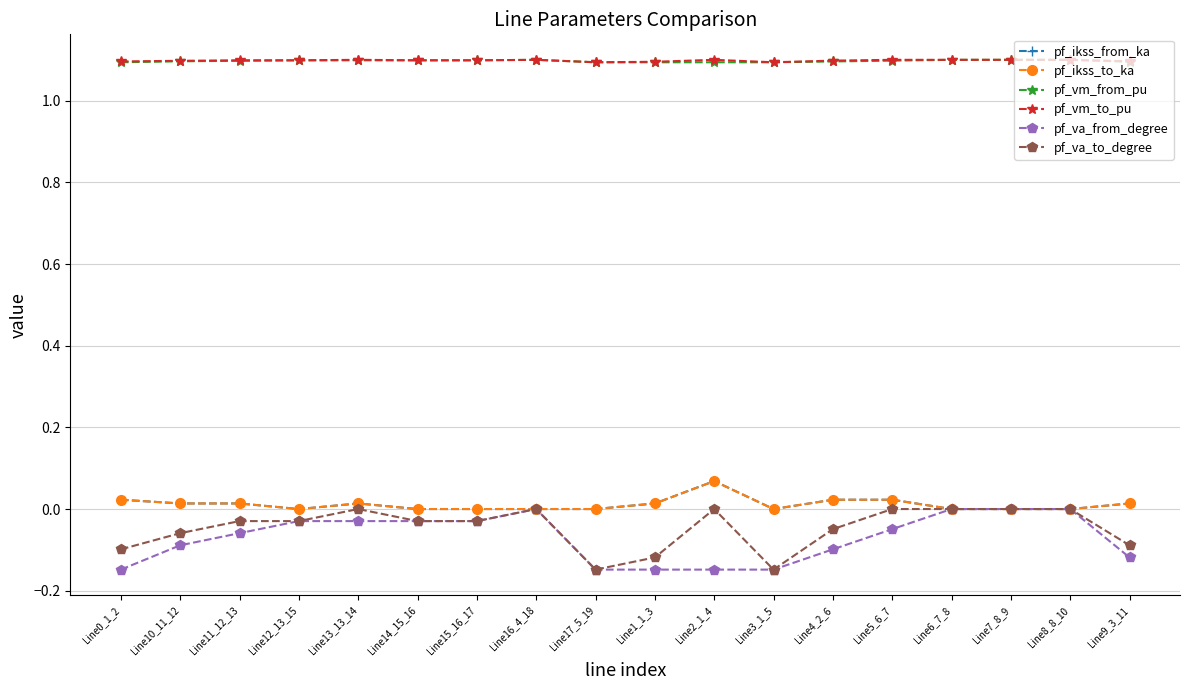

What is the sum of all pf_va_to_degree values?

-0.8